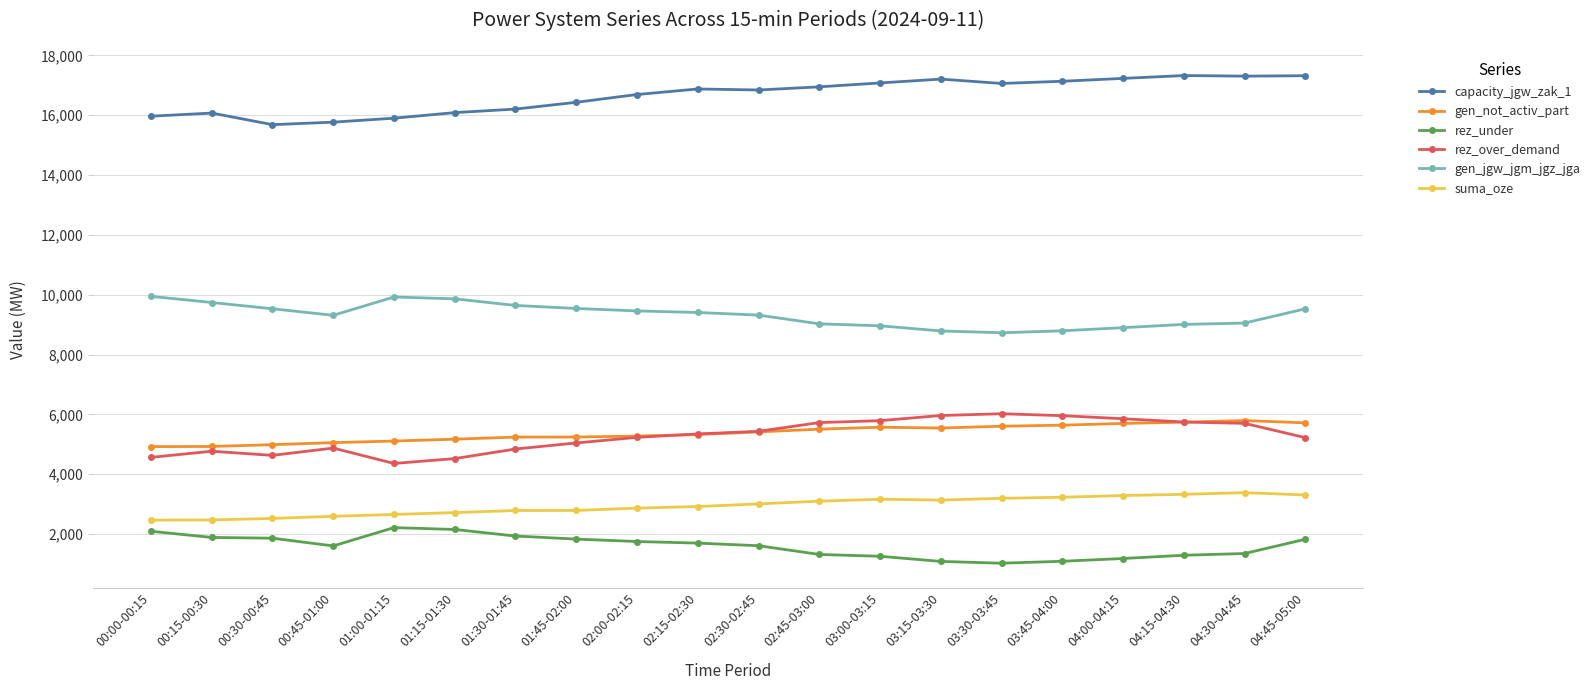

True or false: capacity_jgw_zak_1 and rez_over_demand cross at least once.

False